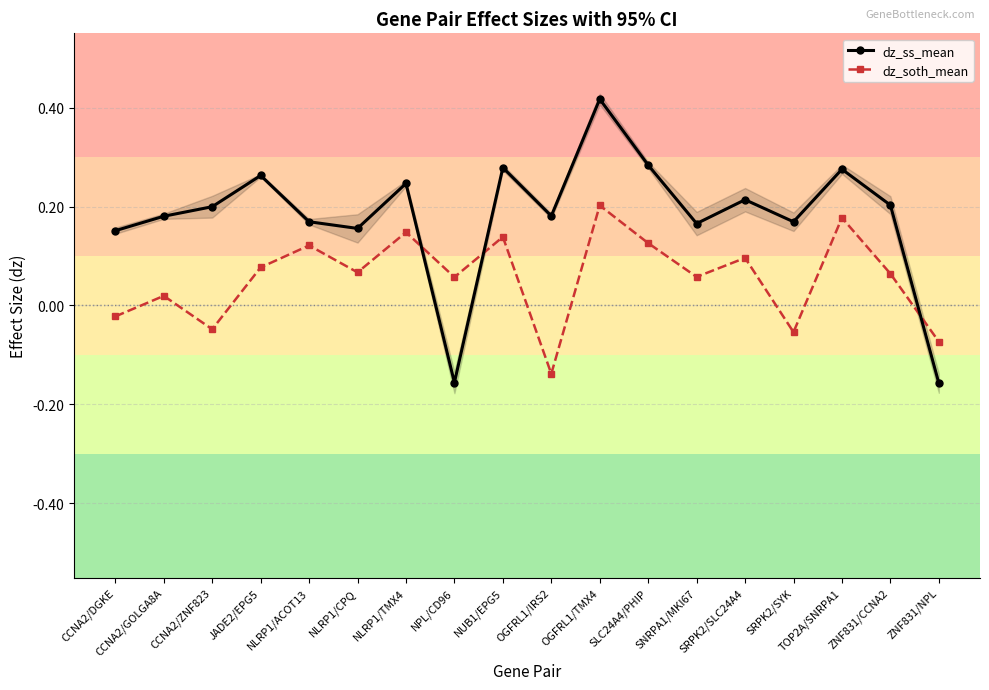

The dz_ss_mean series shows 0.4 at OGFRL1/TMX4. True or false?

True